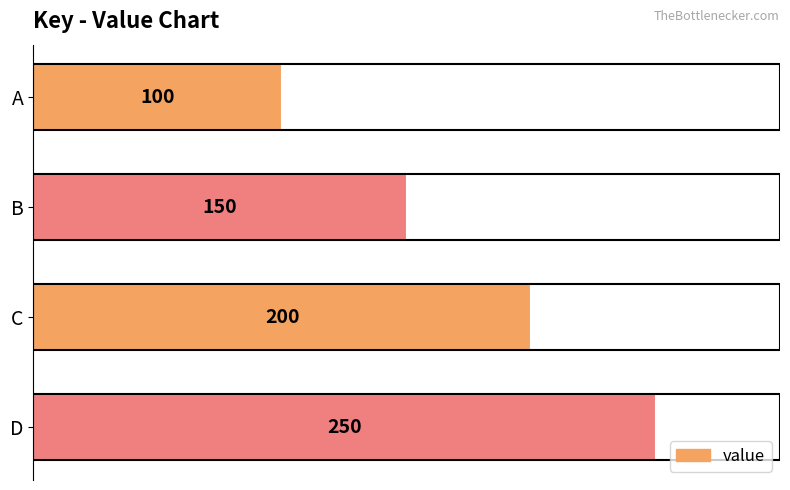

Approximately how many times larger is the value at D compared to A?

2.5